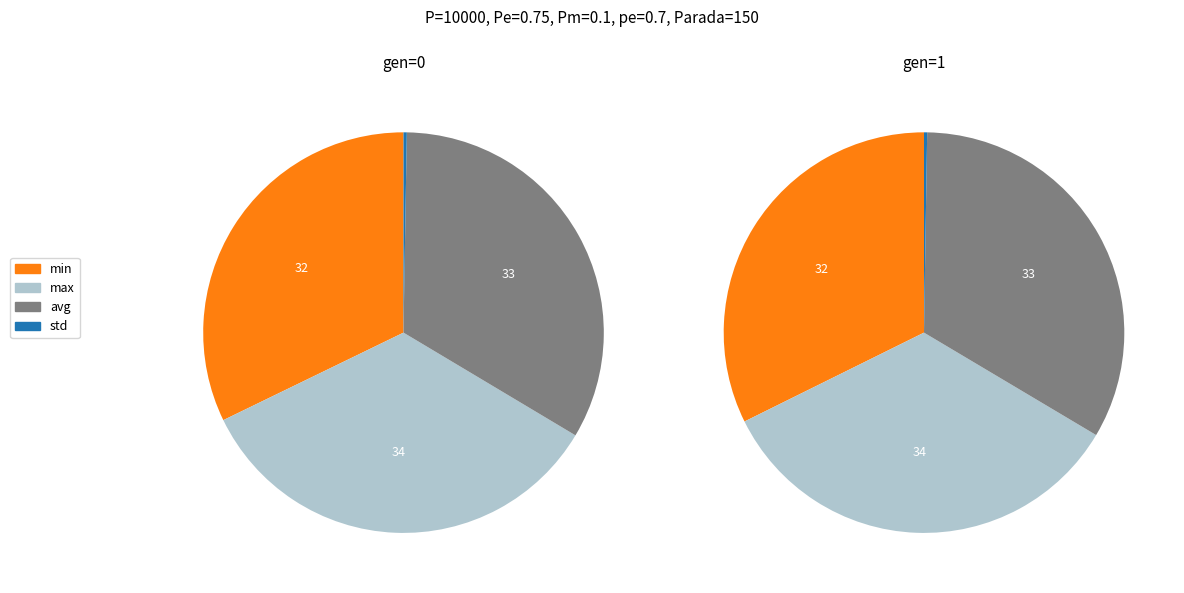

Do max and avg together represent more than half of the pie?

Yes